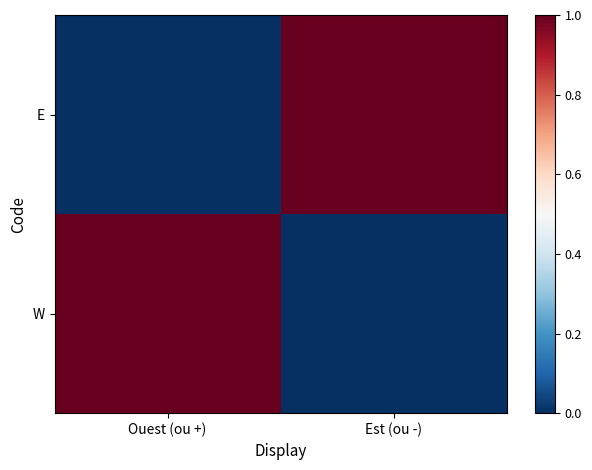

At which category is the sum across all series the highest?

Ouest (ou +)